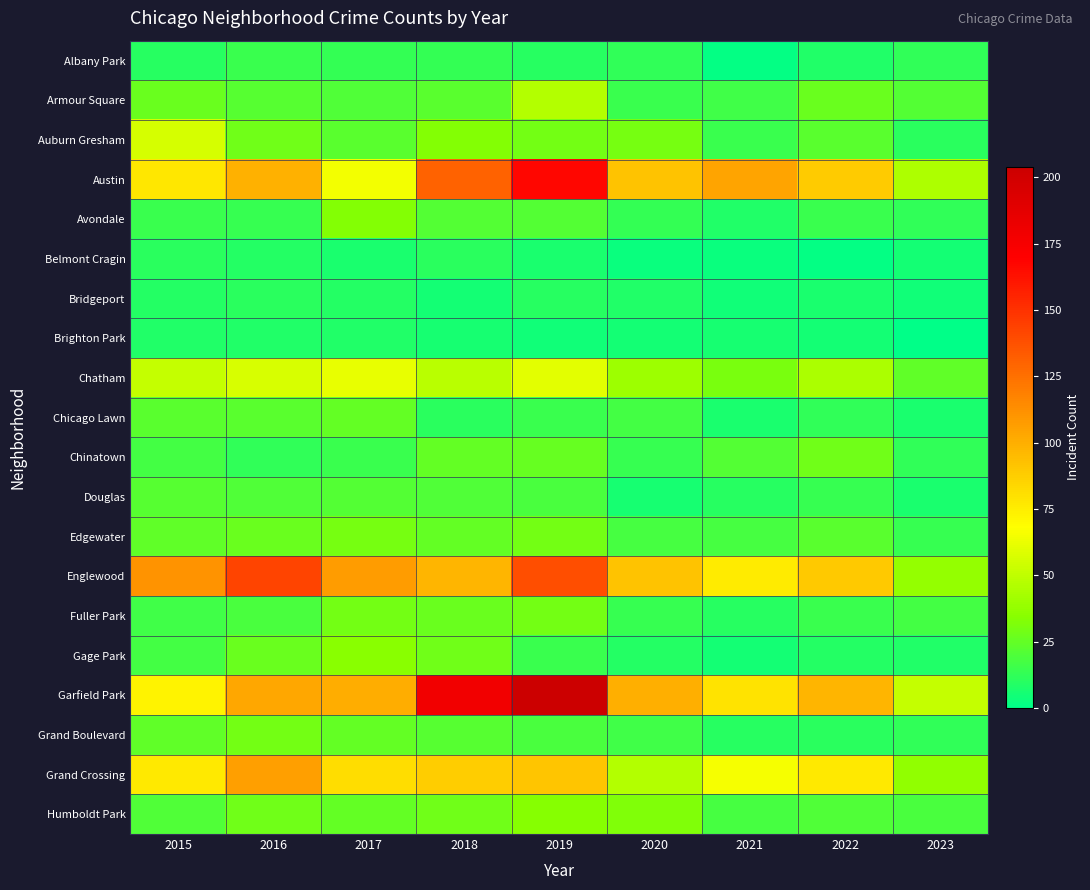

Which category has the highest value across all series?

2019